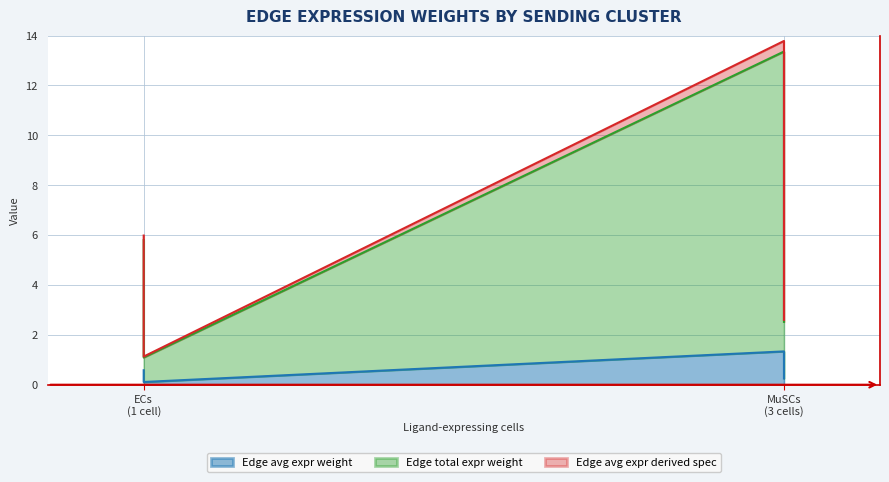

Is the value of Edge avg expr derived spec at MuSCs (3 cells) greater than the value of Edge avg expr weight at MuSCs (3 cells)?

Yes